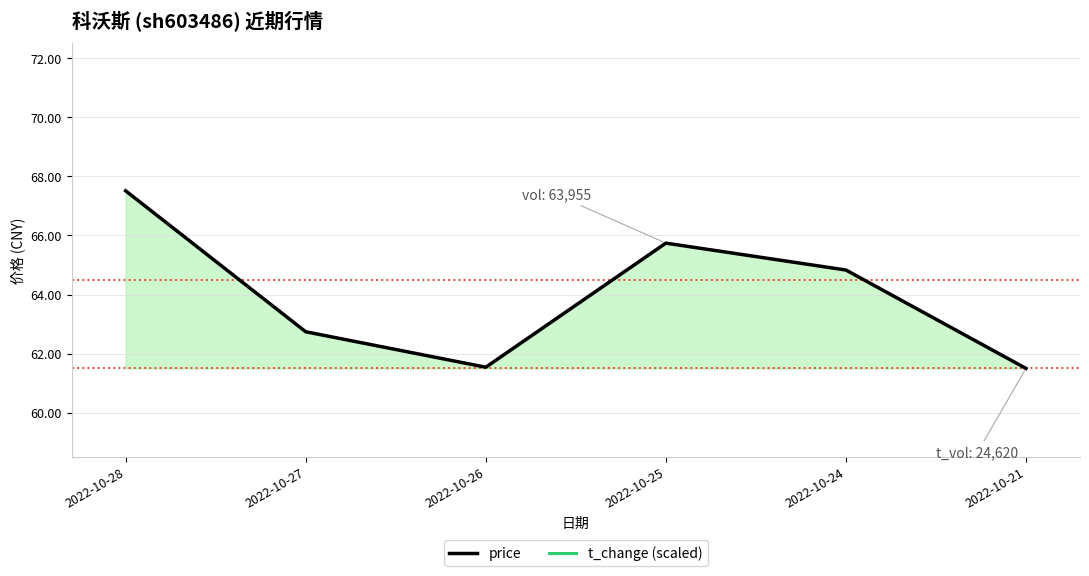

True or false: price and t_change (scaled) intersect in this chart.

False